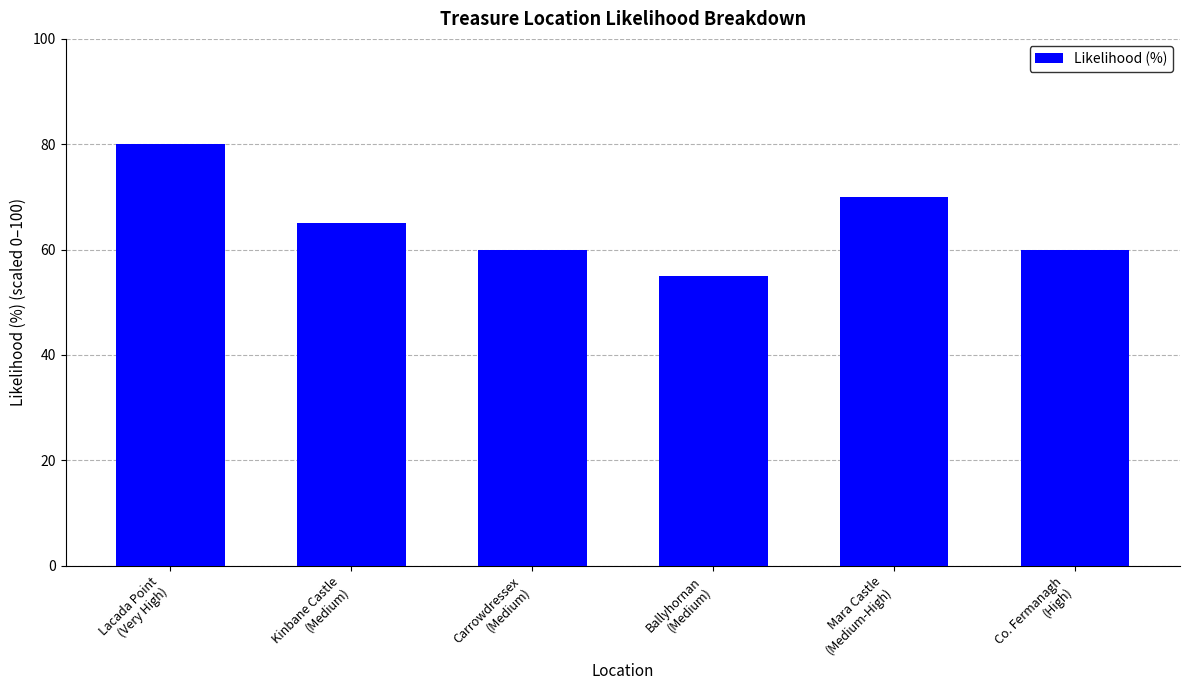

What is the average value?

65.0